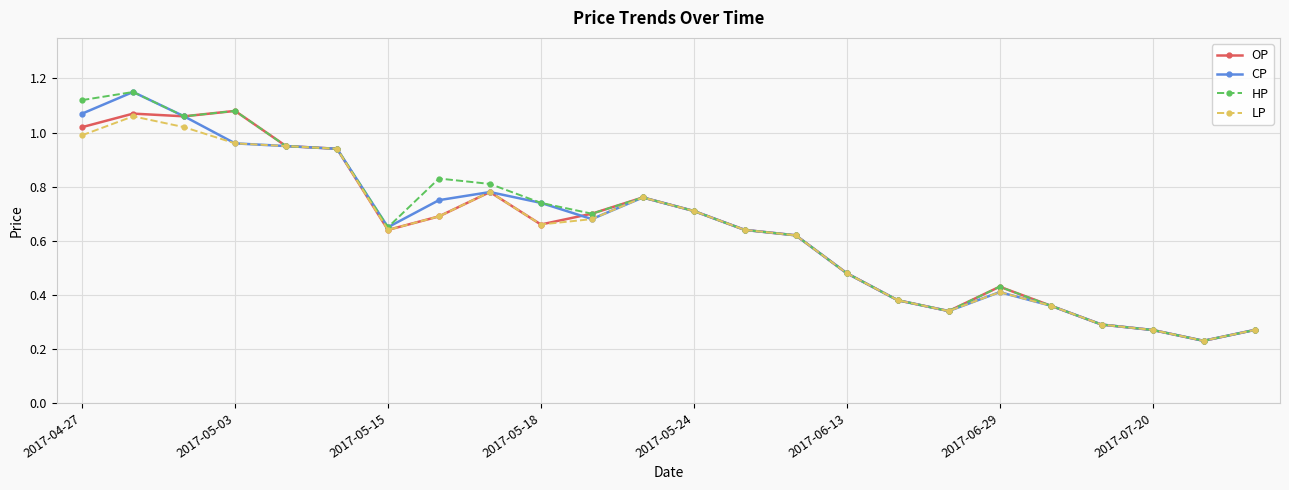

True or false: OP and CP intersect in this chart.

True